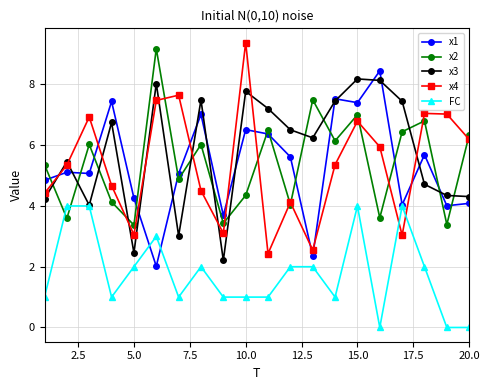

Does the chart have visible grid lines?

Yes